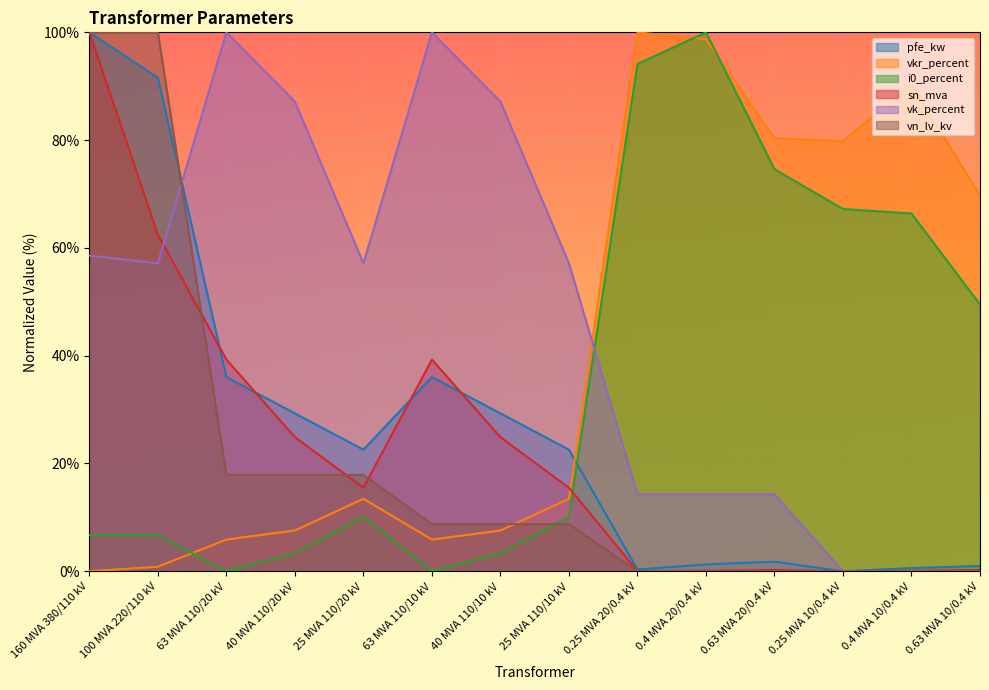

How many positive values does the vkr_percent series have?

13